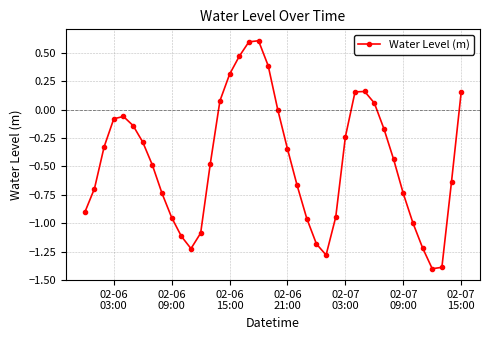

Does the chart have visible grid lines?

Yes